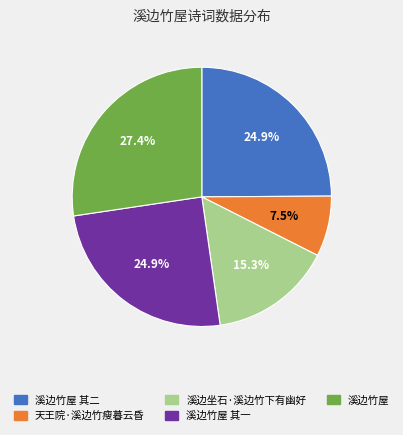

Is there a majority slice in this chart?

No